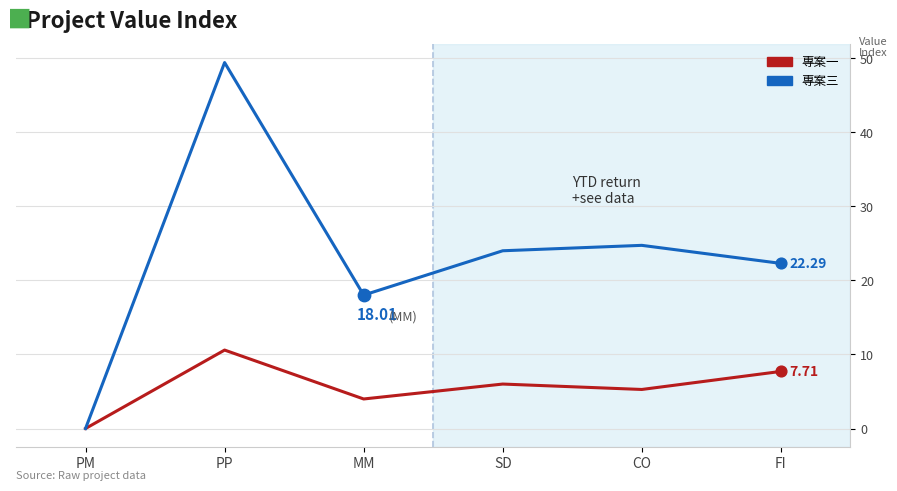

Which series has the largest range (max minus min)?

專案三